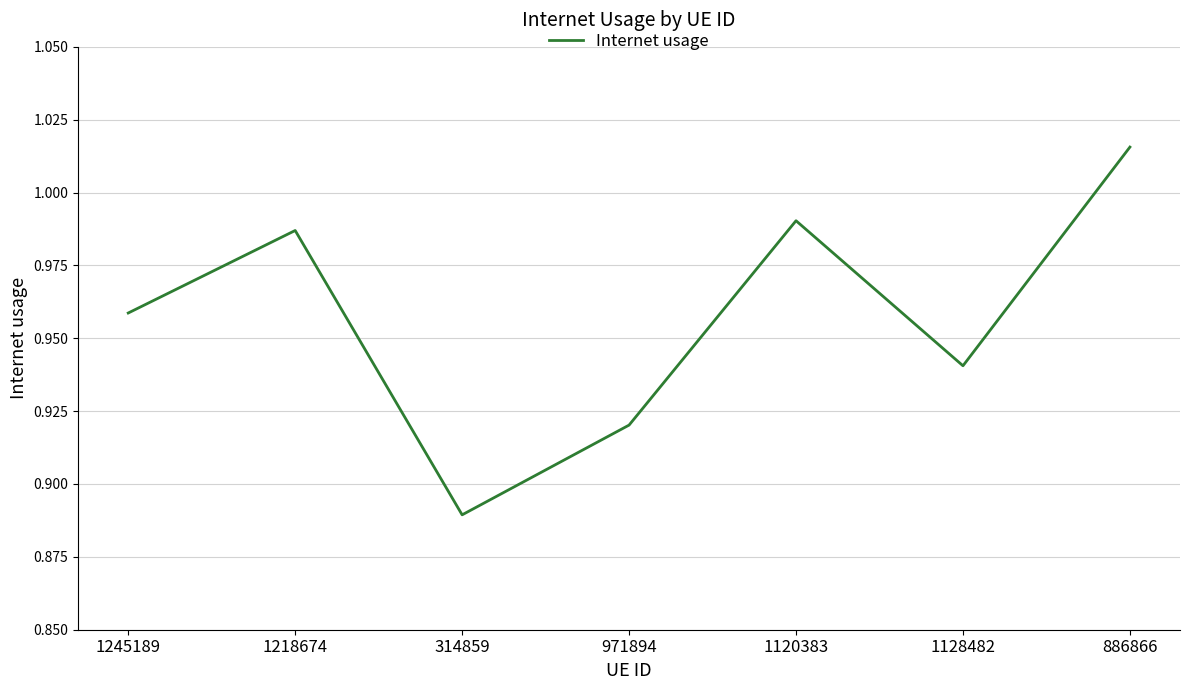

What is the difference between the values at 971894 and 1218674?

0.1